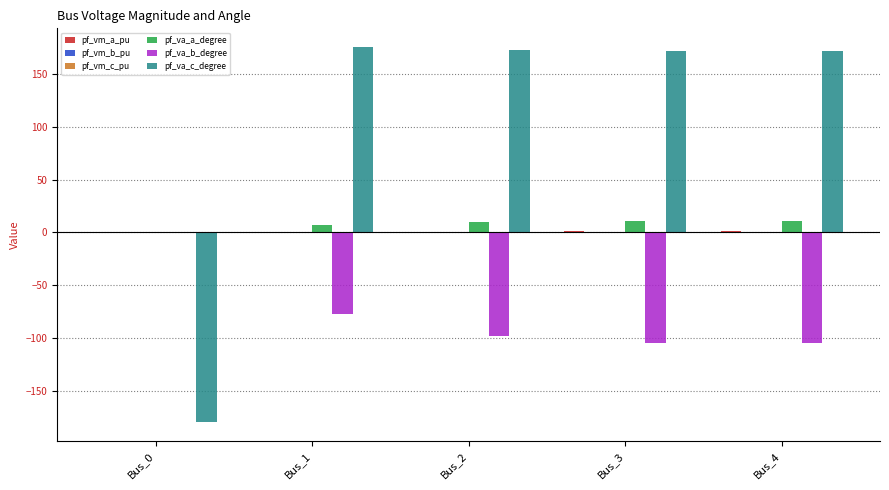

What is the total value across all series at Bus_2?

86.6